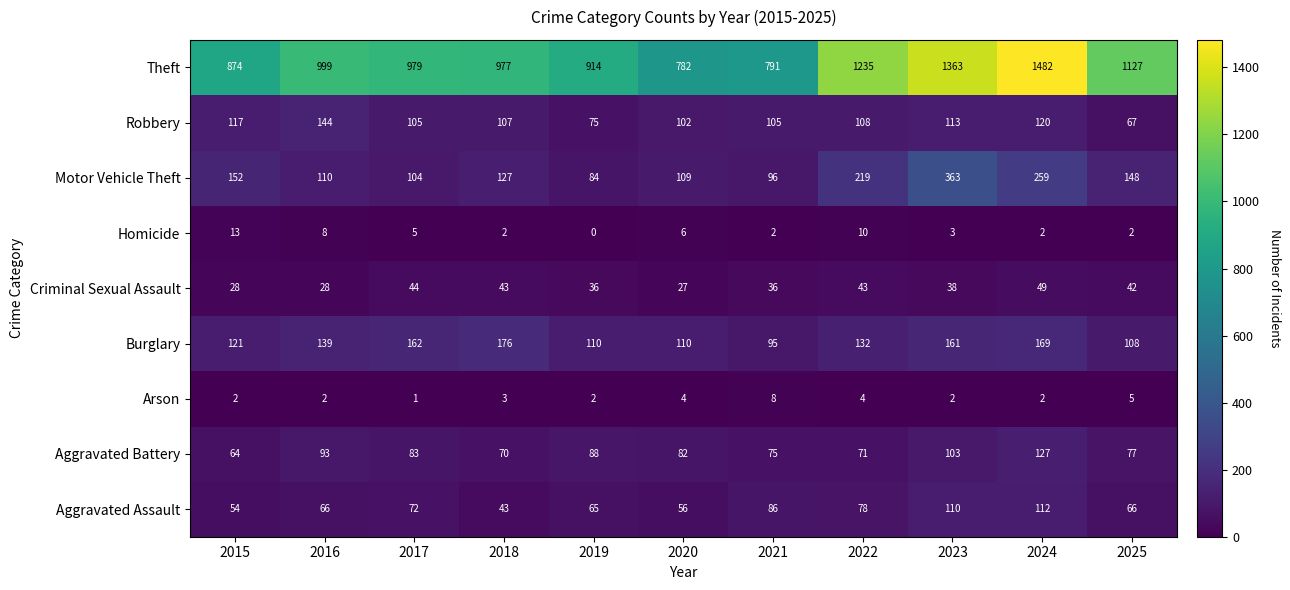

At which category is the sum across all series the highest?

2024